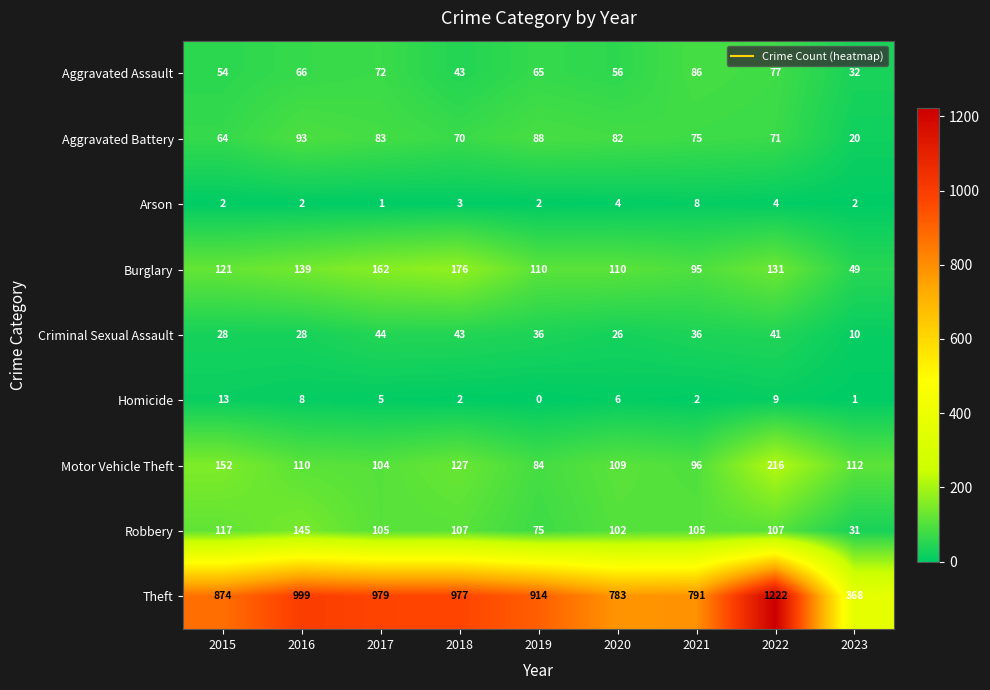

How many series are shown in this chart?

9